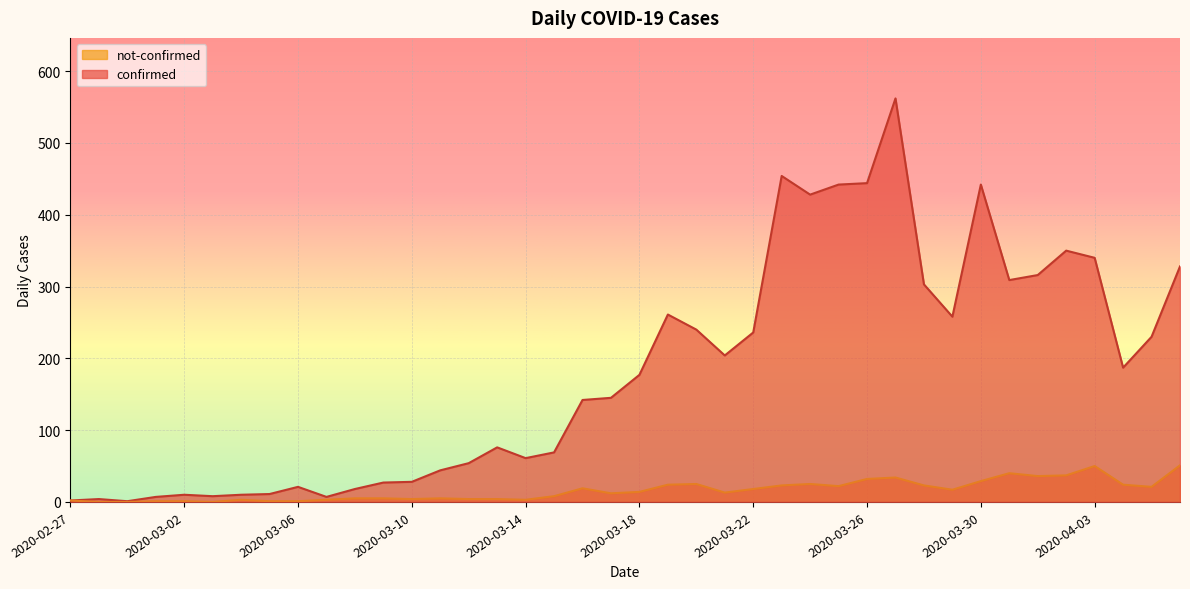

True or false: confirmed and not-confirmed intersect in this chart.

False